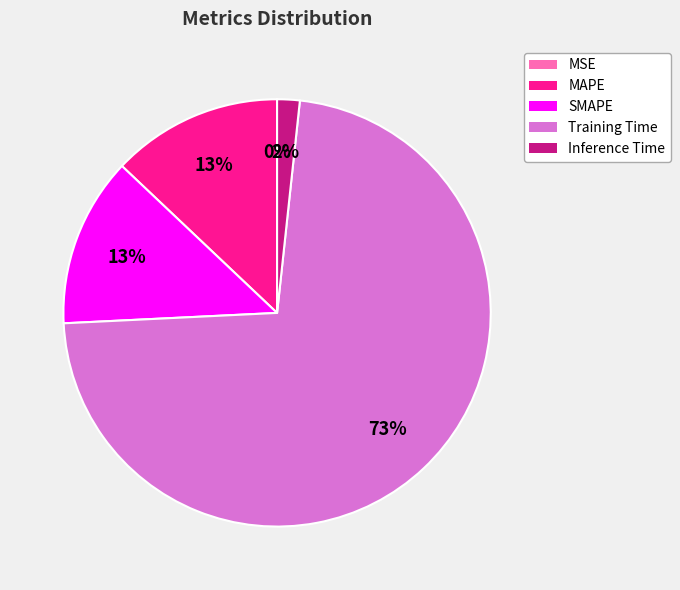

True or false: MAPE accounts for 13% of the total.

True